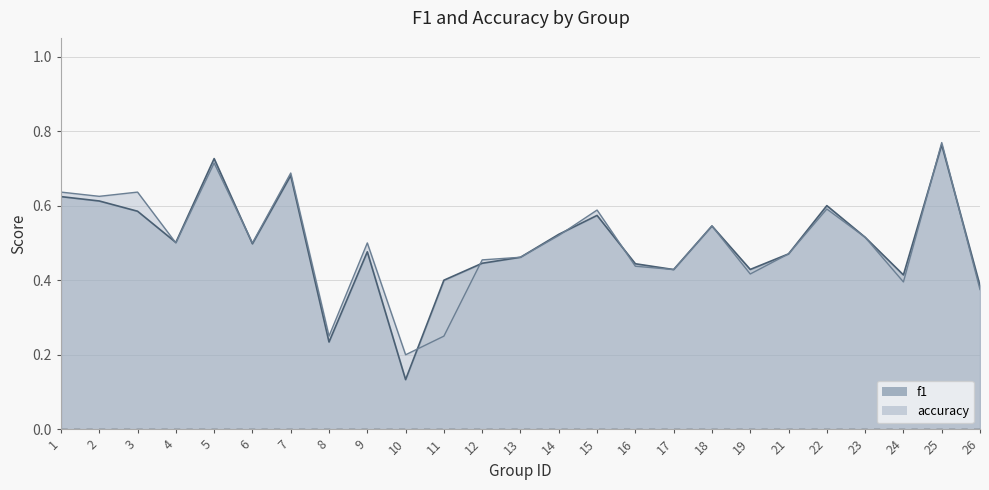

What is the approximate value of accuracy at 2?

0.6